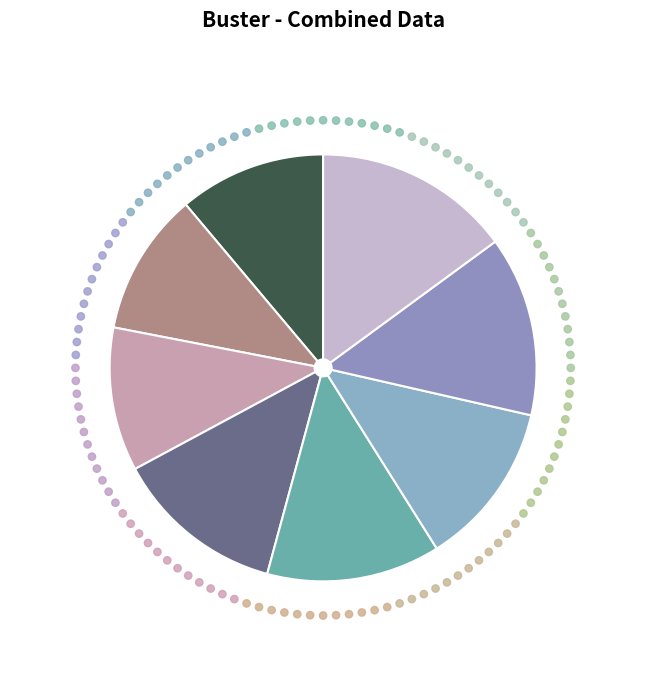

True or false: 2017/12 accounts for 13% of the total.

True